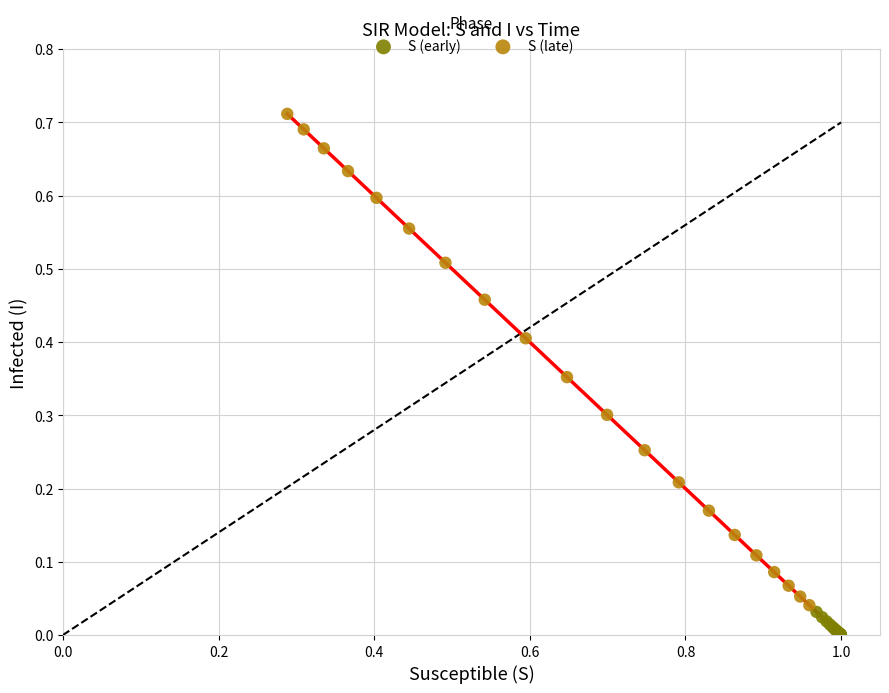

Which series reaches the minimum Y coordinate?

S (early)